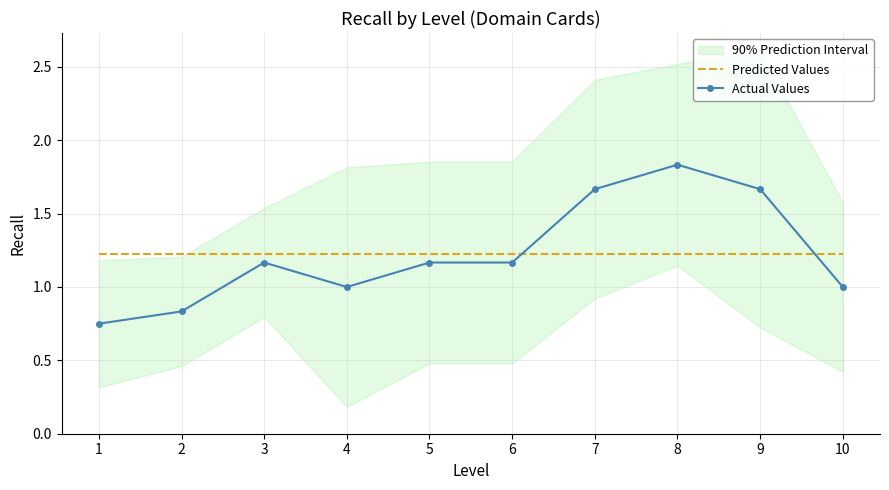

Which has a higher value, 8 or 7?

8